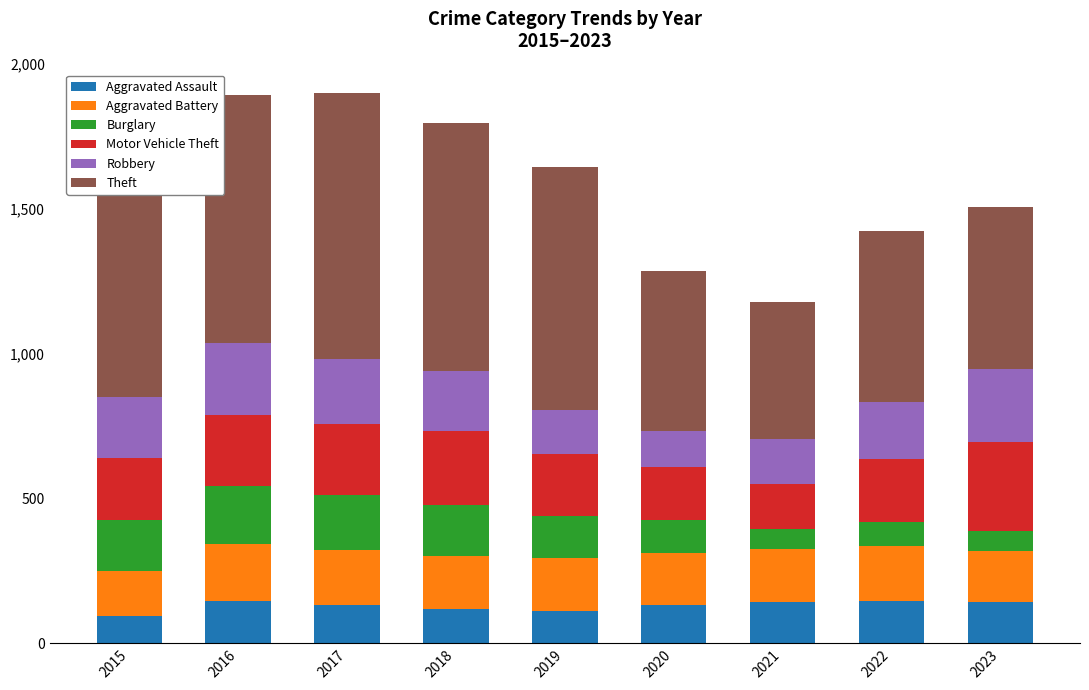

What is the highest value of the Aggravated Assault series?

146